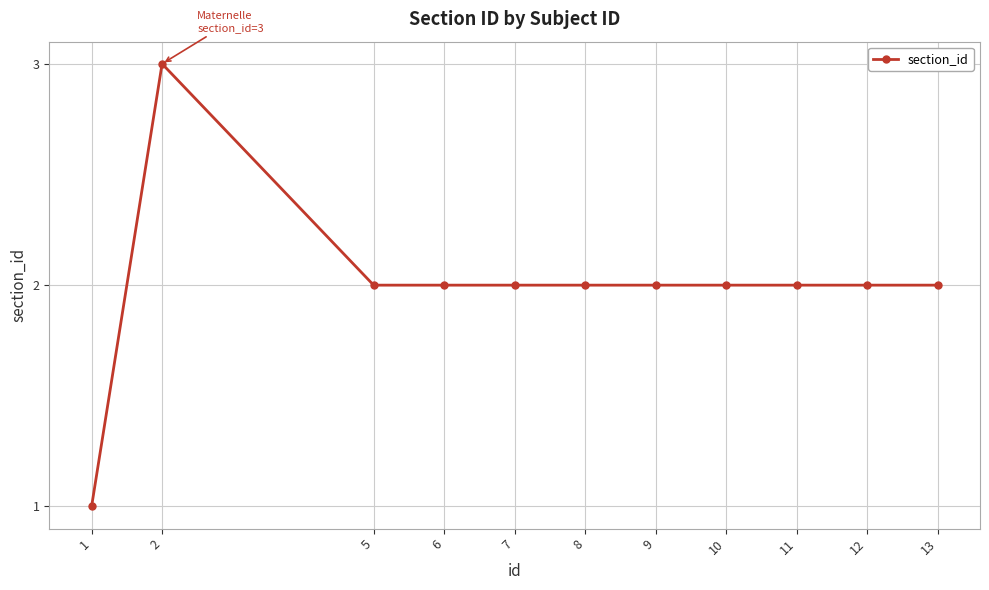

What is the smallest value displayed?

1